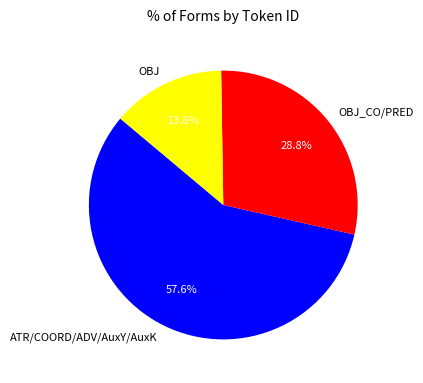

Count the number of slices in the pie.

3